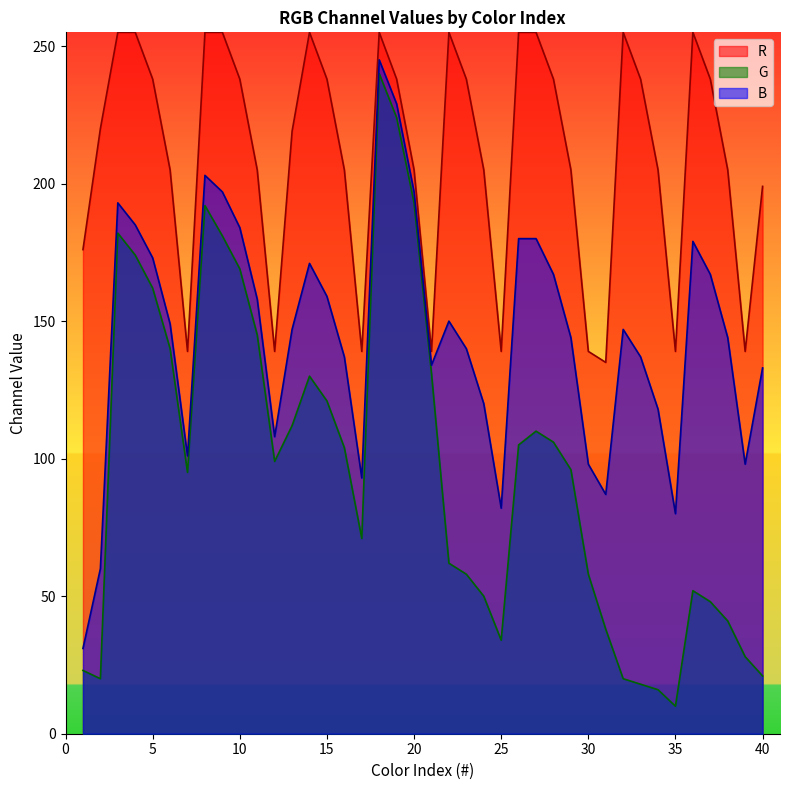

Which series has the largest total across all categories?

R